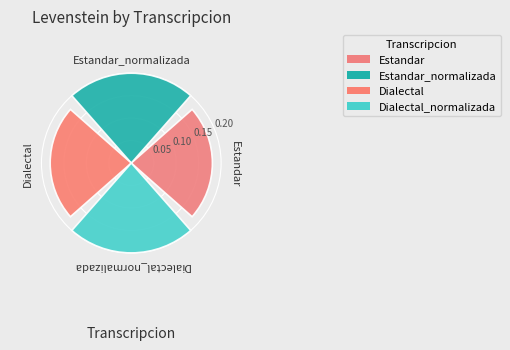

What is the sum of all values?

0.8